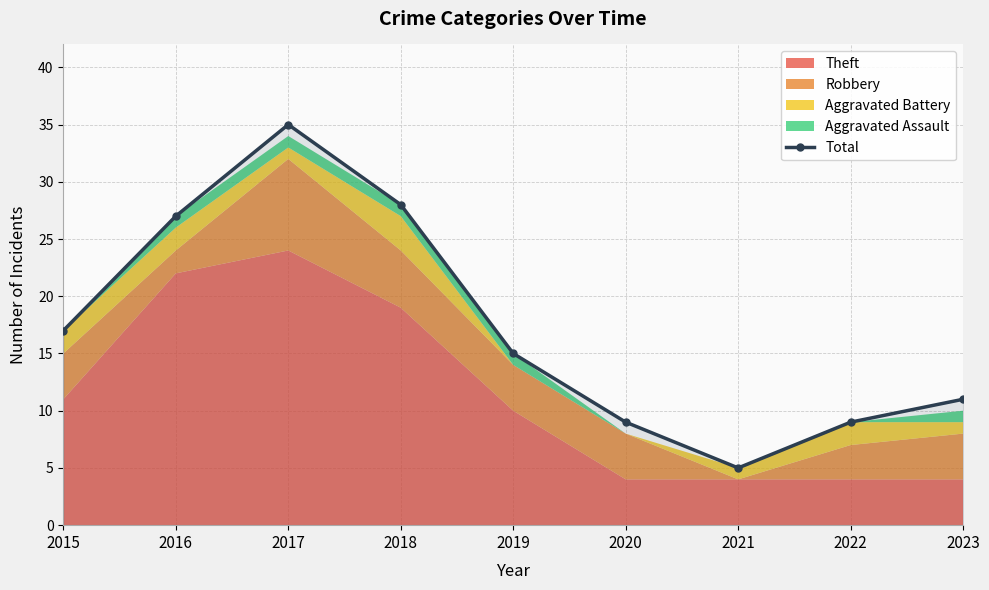

What is the approximate value at 2016, to the nearest 5?

25